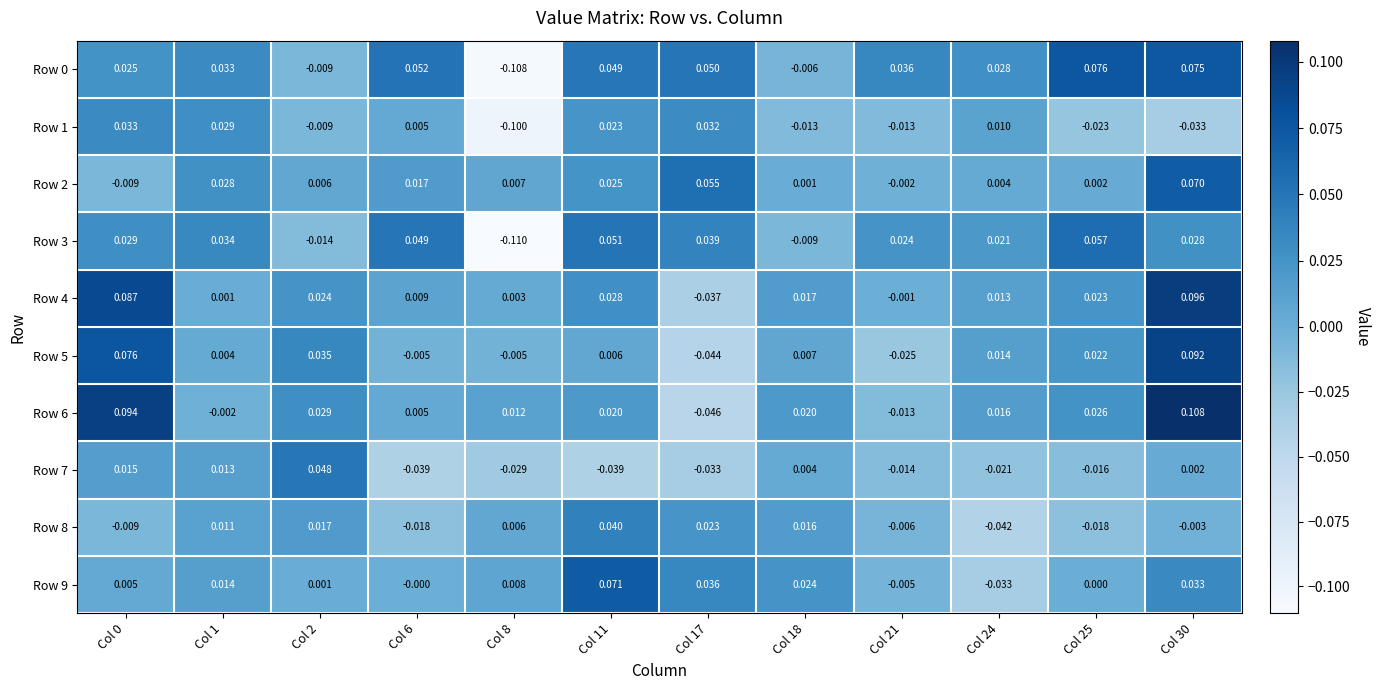

Is the value of Row 5 at Col 0 greater than the value of Row 0 at Col 0?

Yes